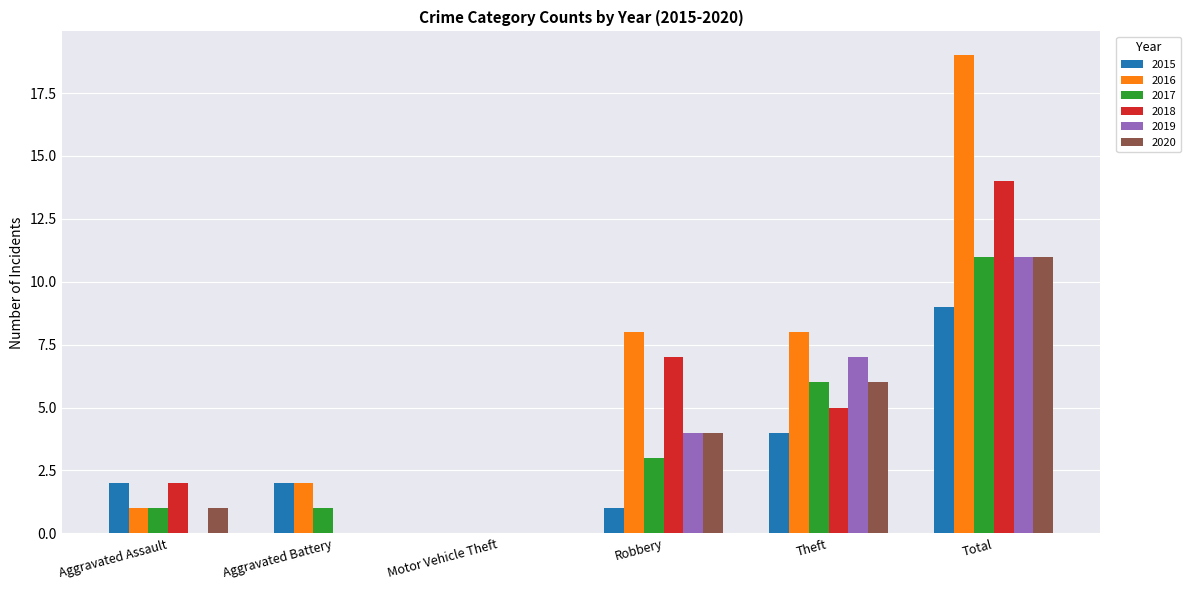

Is it true that 2016 equals 0 at Motor Vehicle Theft?

True